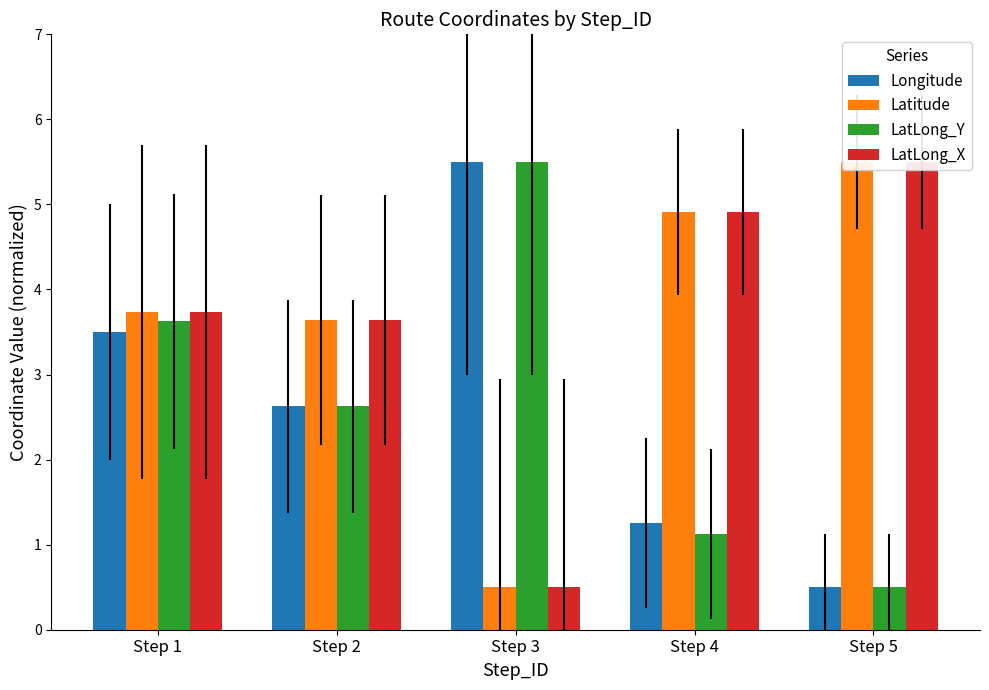

What are all the series names shown in the legend?

Longitude, Latitude, LatLong_Y, LatLong_X